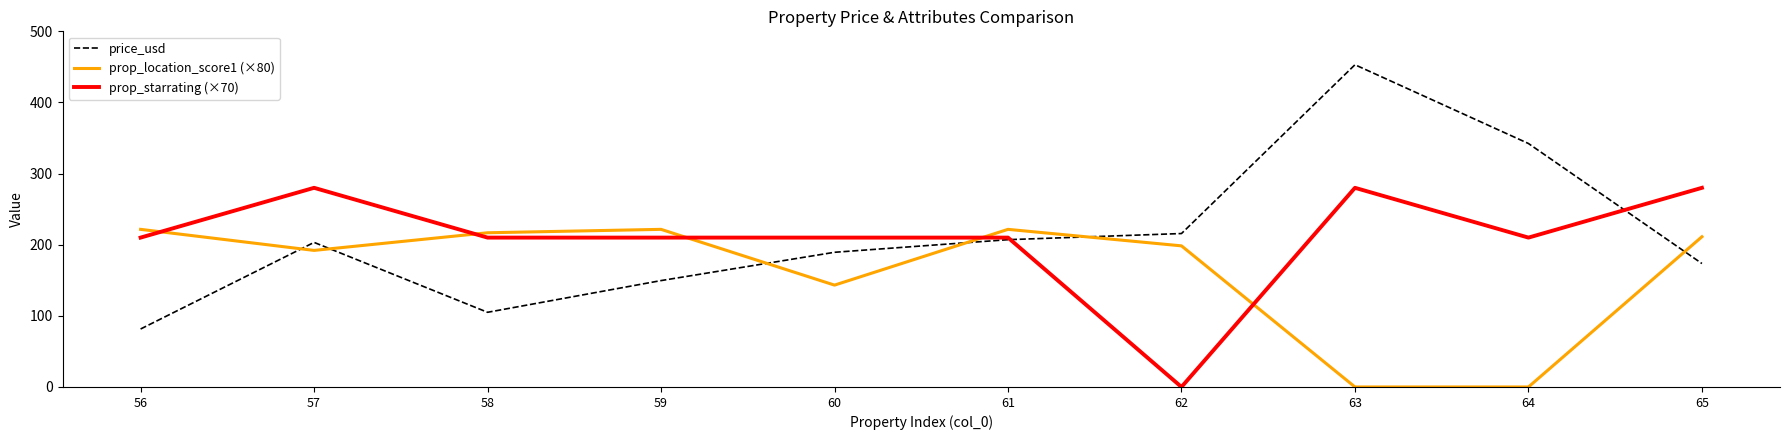

How many lines are shown in the chart?

3